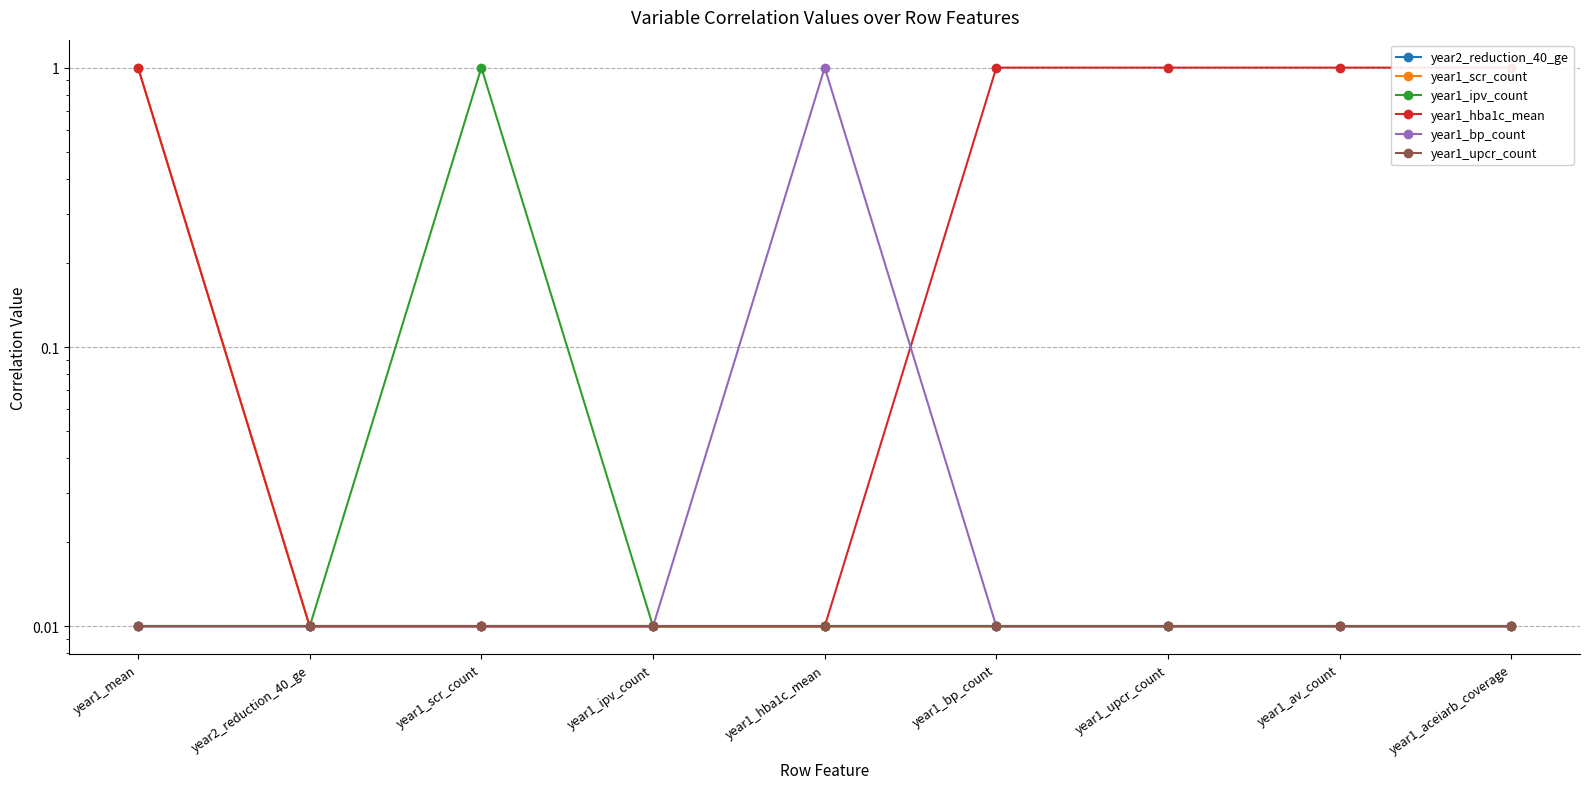

What is the sum of all year1_upcr_count values?

0.1